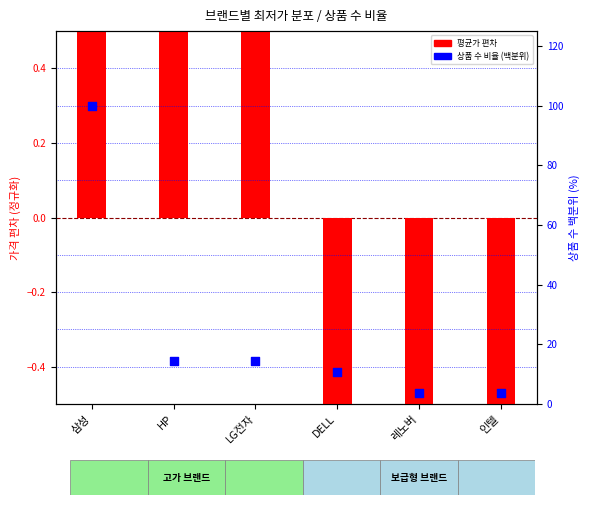

Between 삼성 and 레노버, which is larger?

삼성